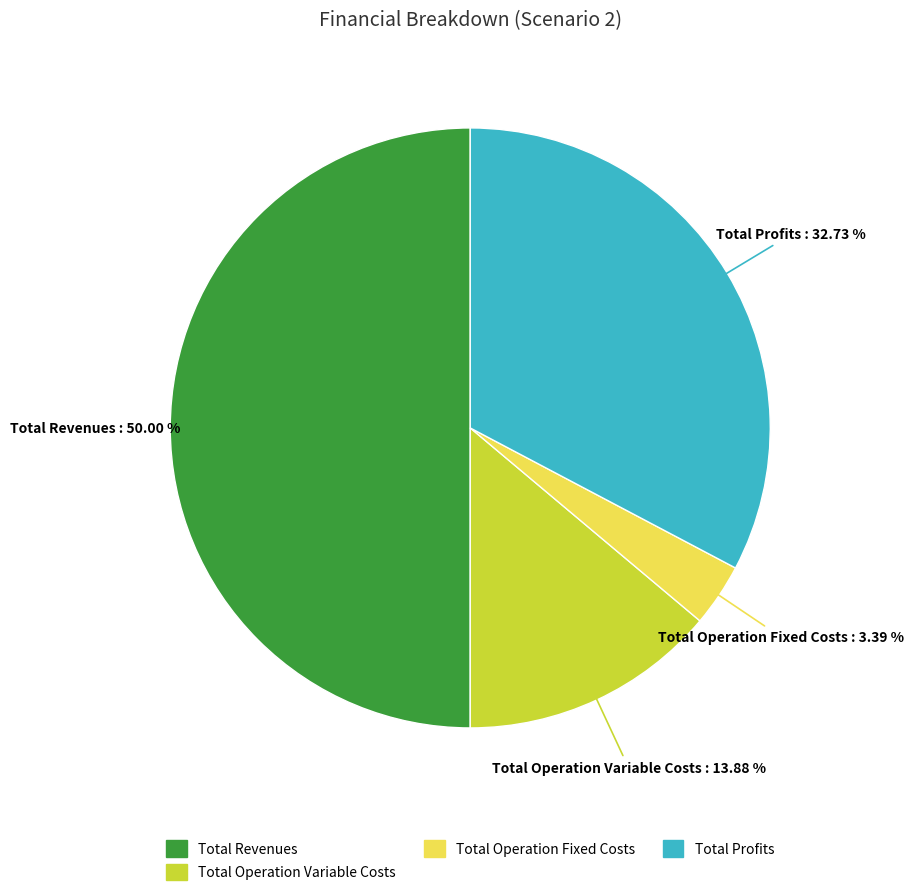

Which slice is the largest?

Total Revenues